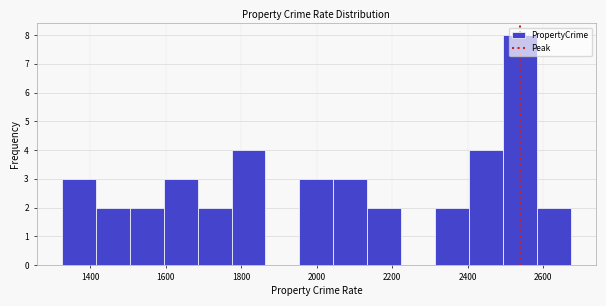

Reading left to right, transcribe this chart: for each bar, give the range it covers on the x-axis and its height. Neither the bar edges nor the heights are printed on the chart, so give them approximately, as read against the axes.

1320 to 1420: 3
1420 to 1500: 2
1500 to 1600: 2
1600 to 1680: 3
1680 to 1780: 2
1780 to 1860: 4
1860 to 1960: 0
1960 to 2040: 3
2040 to 2140: 3
2140 to 2220: 2
2220 to 2320: 0
2320 to 2400: 2
2400 to 2500: 4
2500 to 2580: 8
2580 to 2680: 2